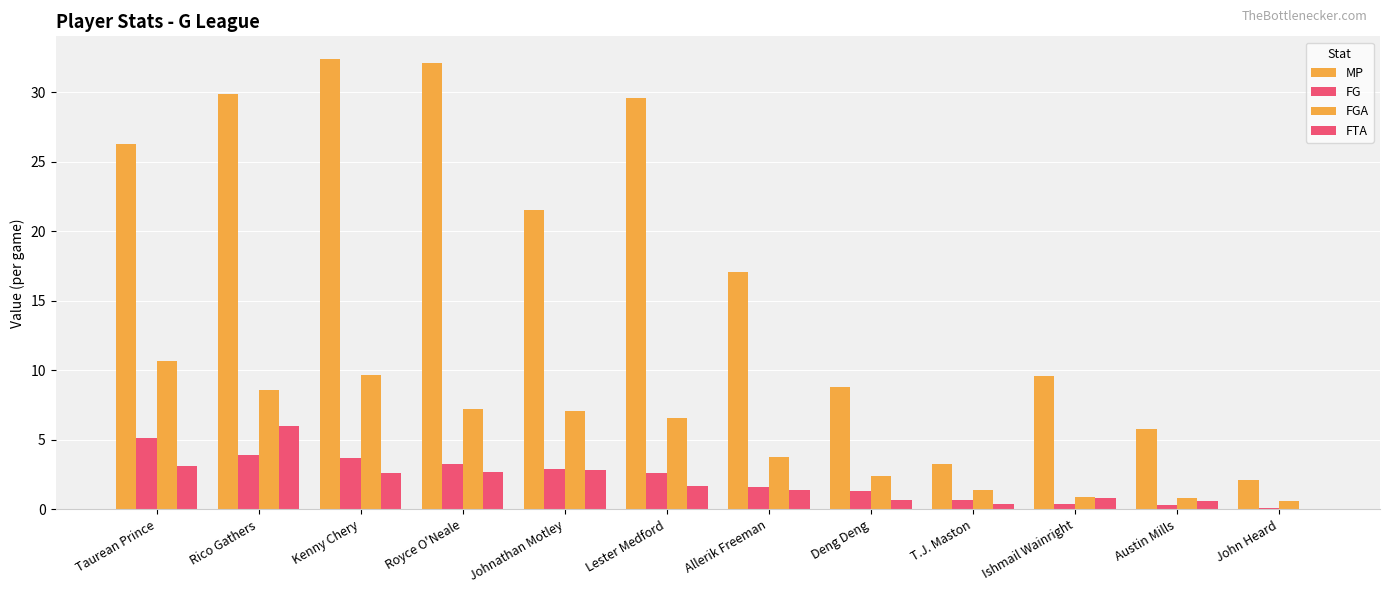

At which category does the chart reach its minimum across all series?

John Heard